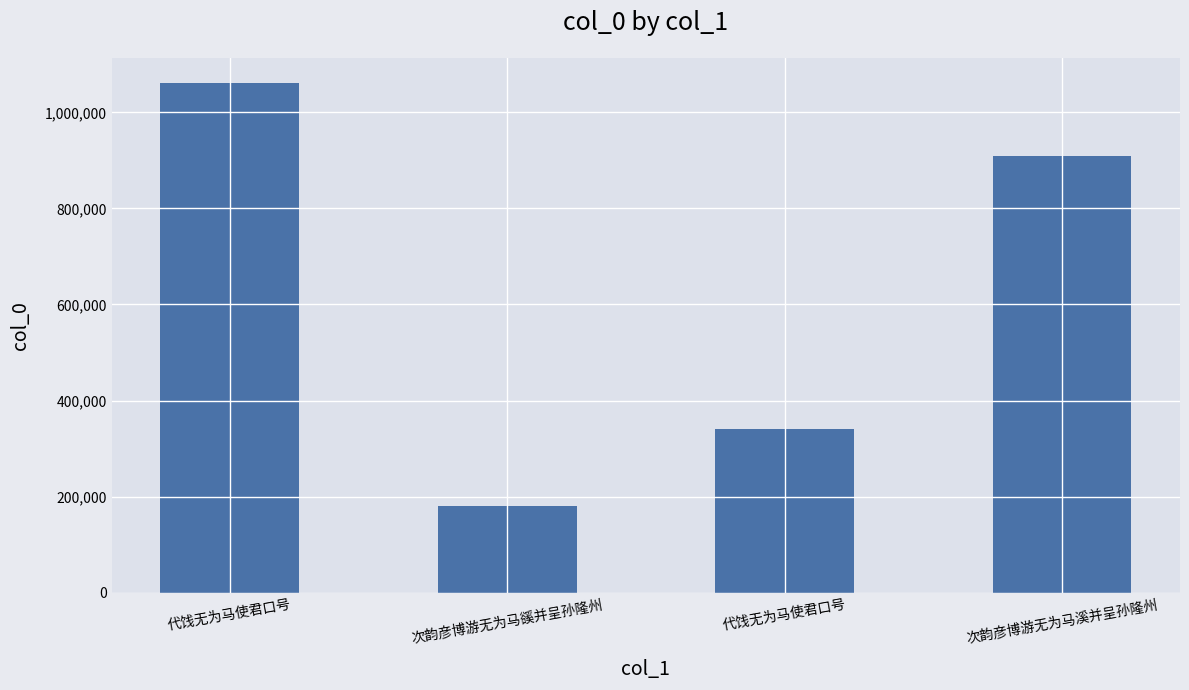

How many values are below 908079?

2